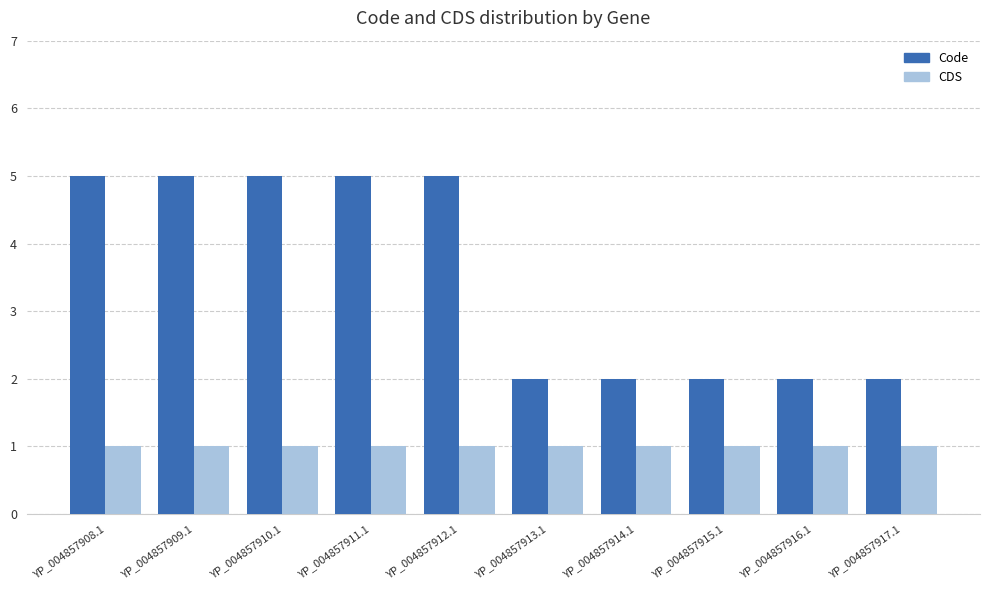

How many values in the Code series are below 5?

5